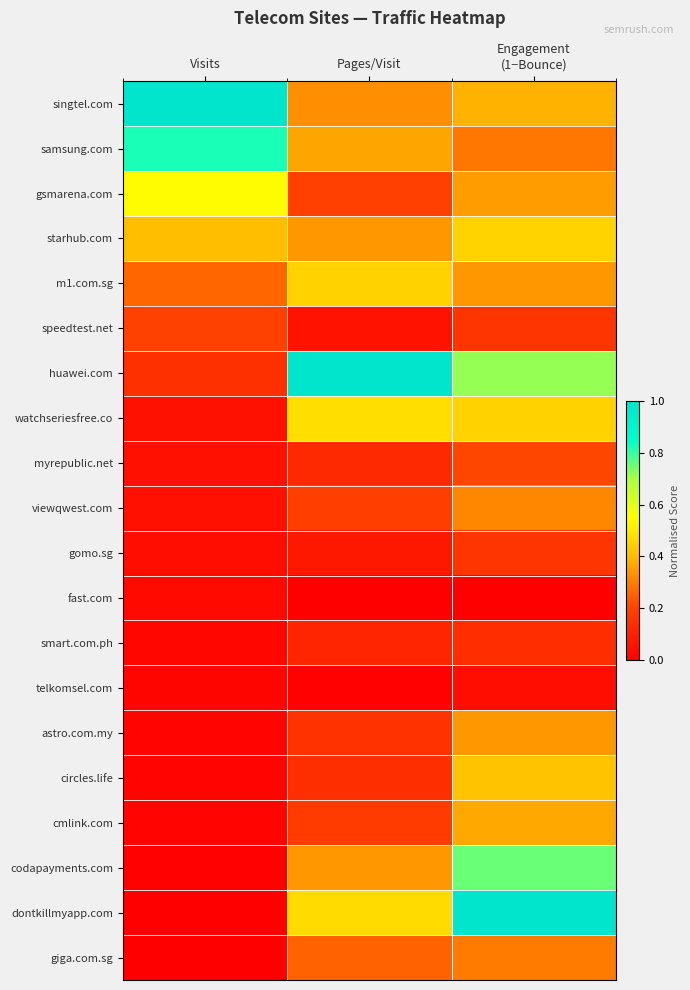

Reading left to right, list all the values displayed in this chart.

singtel.com: Visits=1.0	Pages/Visit=0.3	Engagement
(1−Bounce)=0.4
samsung.com: Visits=0.8	Pages/Visit=0.4	Engagement
(1−Bounce)=0.3
gsmarena.com: Visits=0.5	Pages/Visit=0.2	Engagement
(1−Bounce)=0.4
starhub.com: Visits=0.4	Pages/Visit=0.3	Engagement
(1−Bounce)=0.5
m1.com.sg: Visits=0.3	Pages/Visit=0.4	Engagement
(1−Bounce)=0.3
speedtest.net: Visits=0.2	Pages/Visit=0.1	Engagement
(1−Bounce)=0.2
huawei.com: Visits=0.1	Pages/Visit=1.0	Engagement
(1−Bounce)=0.7
watchseriesfree.co: Visits=0.1	Pages/Visit=0.5	Engagement
(1−Bounce)=0.5
myrepublic.net: Visits=0.1	Pages/Visit=0.1	Engagement
(1−Bounce)=0.2
viewqwest.com: Visits=0.0	Pages/Visit=0.2	Engagement
(1−Bounce)=0.3
gomo.sg: Visits=0.0	Pages/Visit=0.1	Engagement
(1−Bounce)=0.2
fast.com: Visits=0.0	Pages/Visit=0.0	Engagement
(1−Bounce)=0.0
smart.com.ph: Visits=0.0	Pages/Visit=0.1	Engagement
(1−Bounce)=0.1
telkomsel.com: Visits=0.0	Pages/Visit=0.0	Engagement
(1−Bounce)=0.0
astro.com.my: Visits=0.0	Pages/Visit=0.2	Engagement
(1−Bounce)=0.3
circles.life: Visits=0.0	Pages/Visit=0.1	Engagement
(1−Bounce)=0.4
cmlink.com: Visits=0.0	Pages/Visit=0.2	Engagement
(1−Bounce)=0.4
codapayments.com: Visits=0.0	Pages/Visit=0.3	Engagement
(1−Bounce)=0.8
dontkillmyapp.com: Visits=0.0	Pages/Visit=0.5	Engagement
(1−Bounce)=1.0
giga.com.sg: Visits=0.0	Pages/Visit=0.3	Engagement
(1−Bounce)=0.3